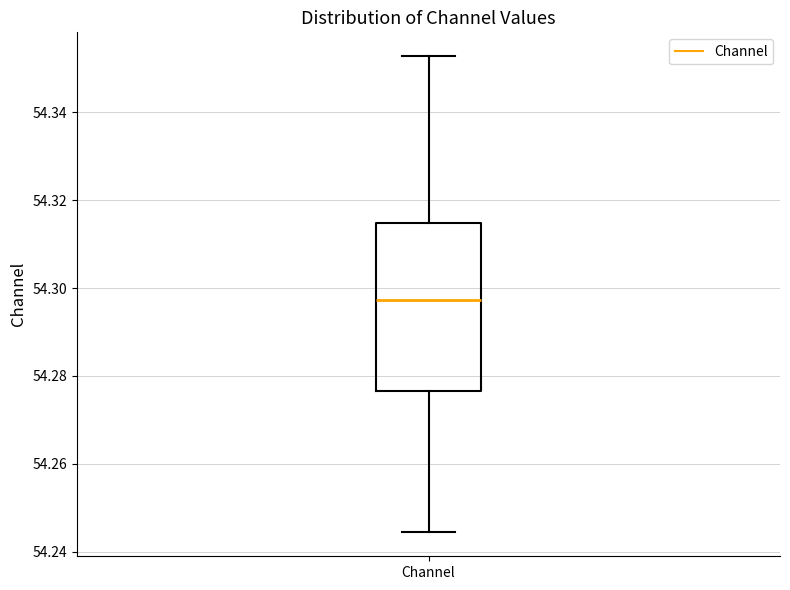

Read this box plot against the y-axis: the position of the median line, the range covered by the box, and the ends of both whiskers. The values are not printed on the chart, so give them approximately, as read against the axis.

median 54.298, box 54.276 to 54.314, whiskers 54.244 to 54.352